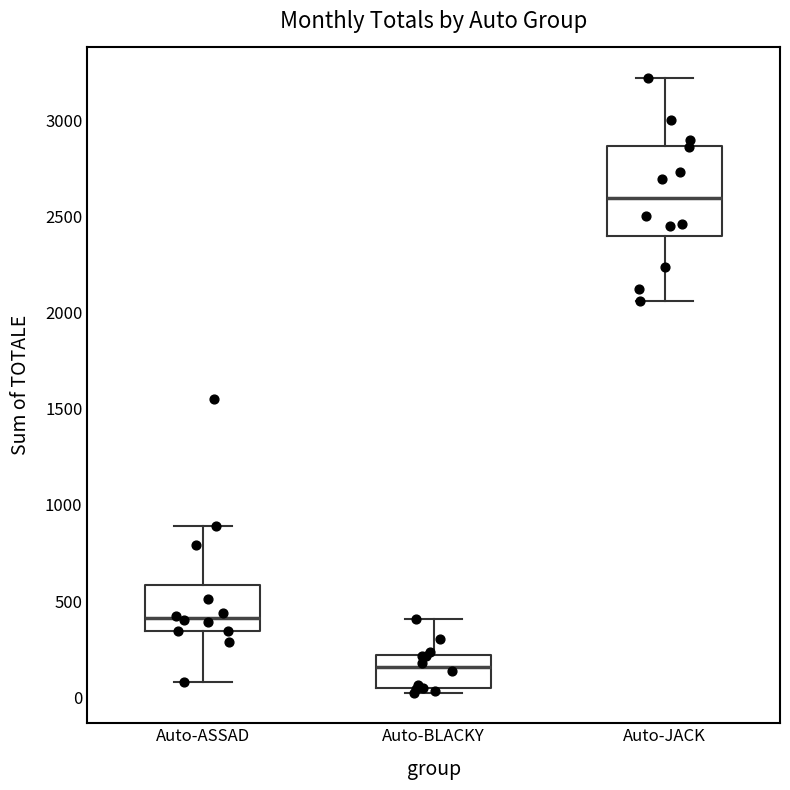

Which box's median line is the lowest?

Auto-BLACKY